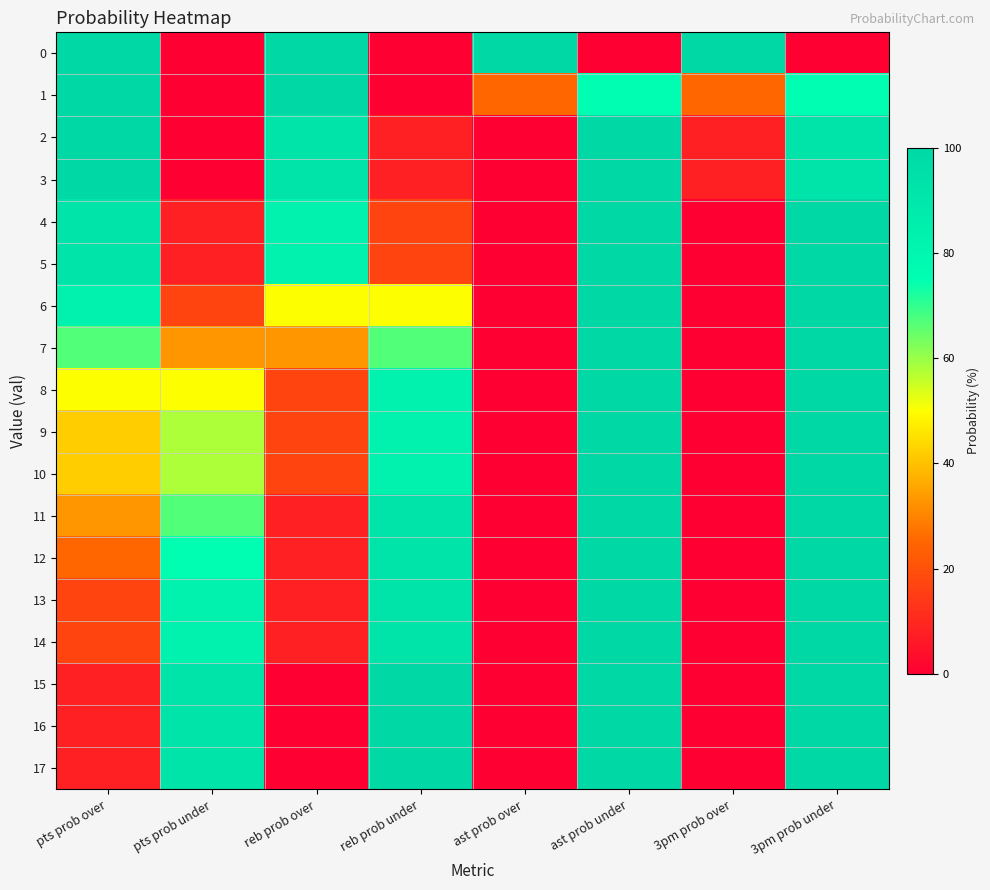

How many series are shown in this chart?

18